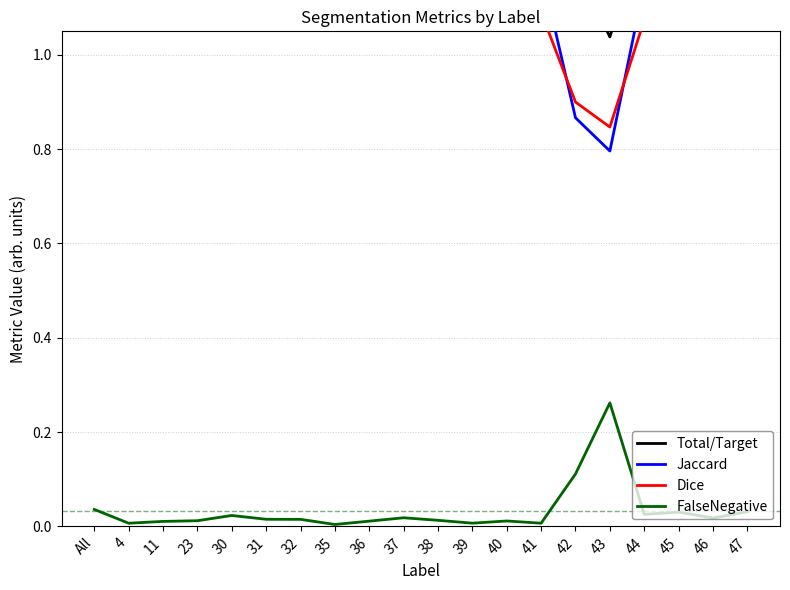

Does the chart have visible grid lines?

Yes